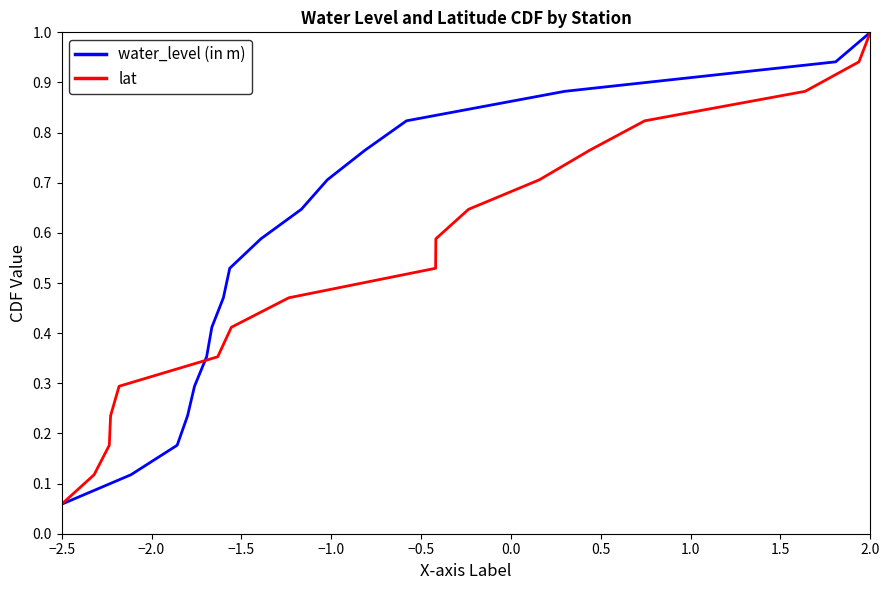

What is the highest value of the water_level (in m) series?

1.0